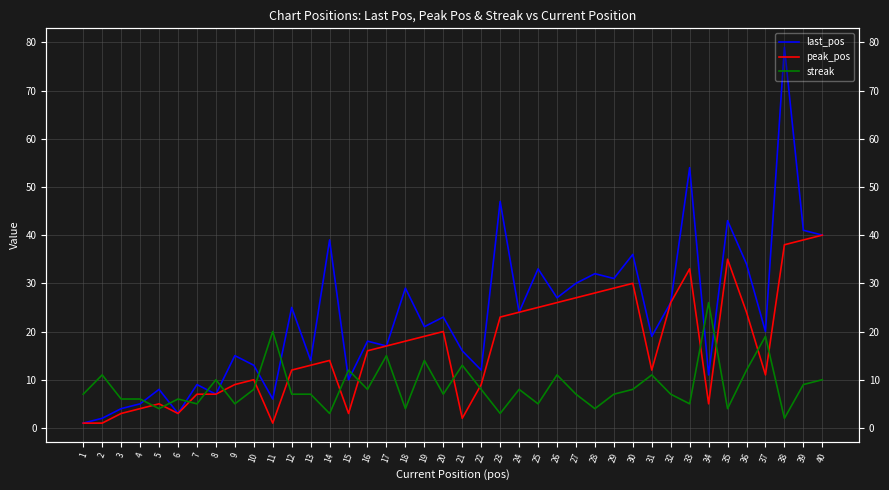

How many interior local peaks does the peak_pos series have?

7